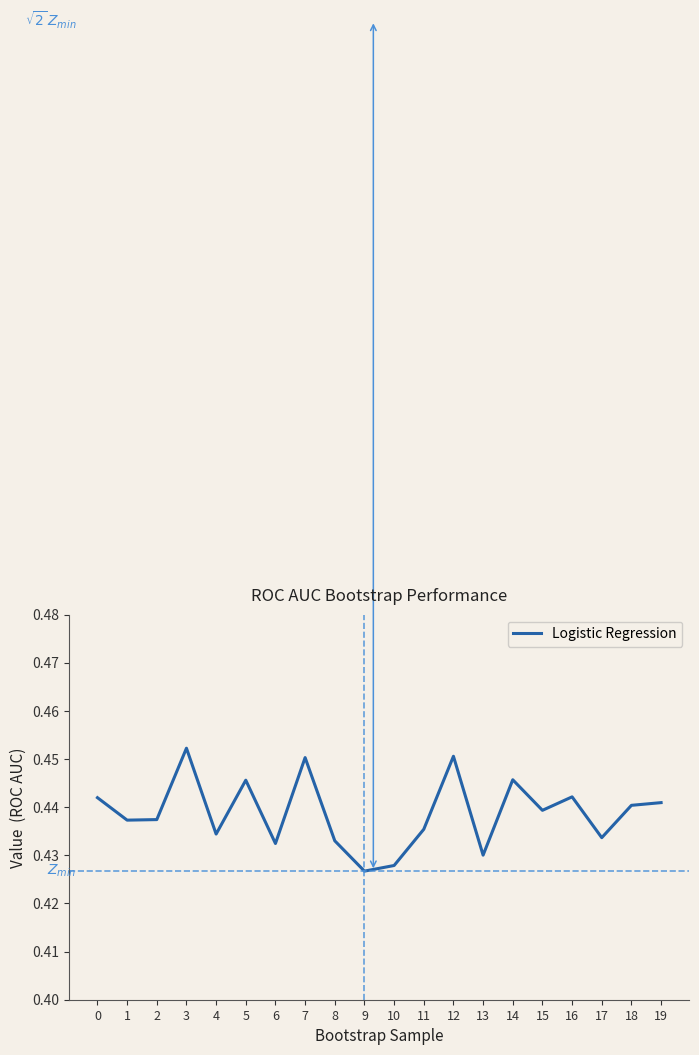

Which category has the lowest value across all series?

9